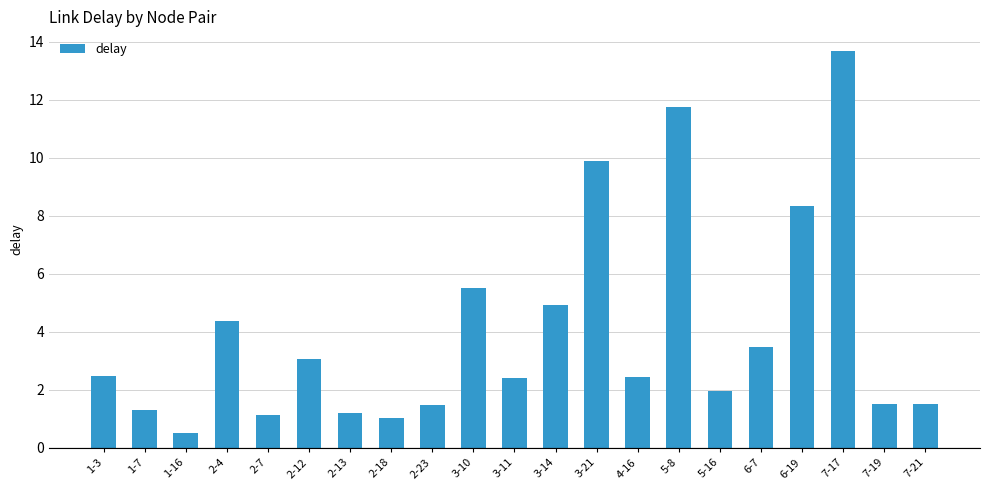

What is the minimum value shown in the chart?

0.5